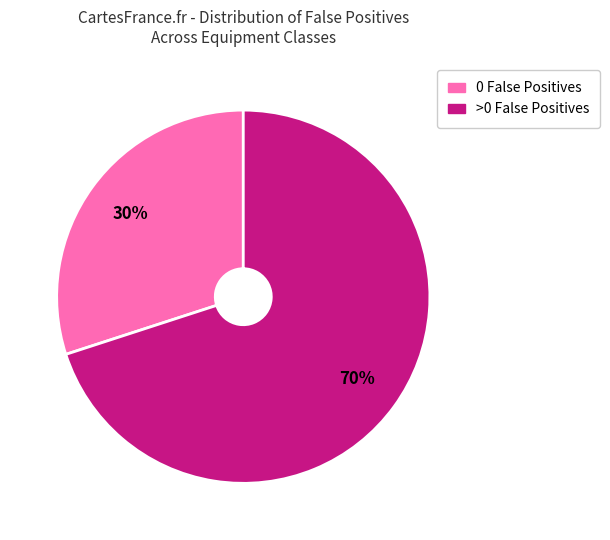

To the nearest percent, what is the difference between the largest and smallest slice percentages?

40%